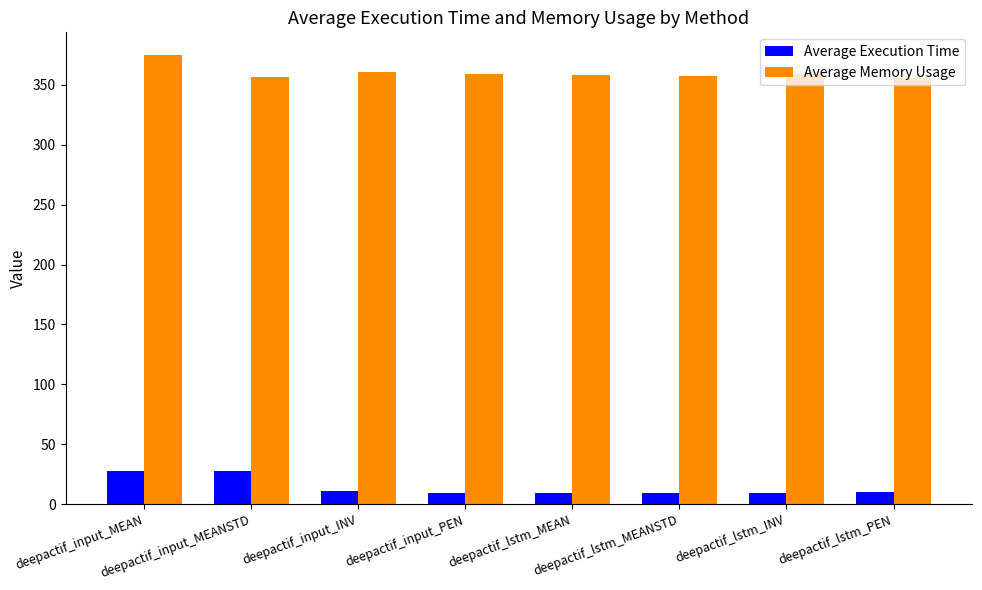

List the series in order of their peak value, highest first.

Average Memory Usage, Average Execution Time